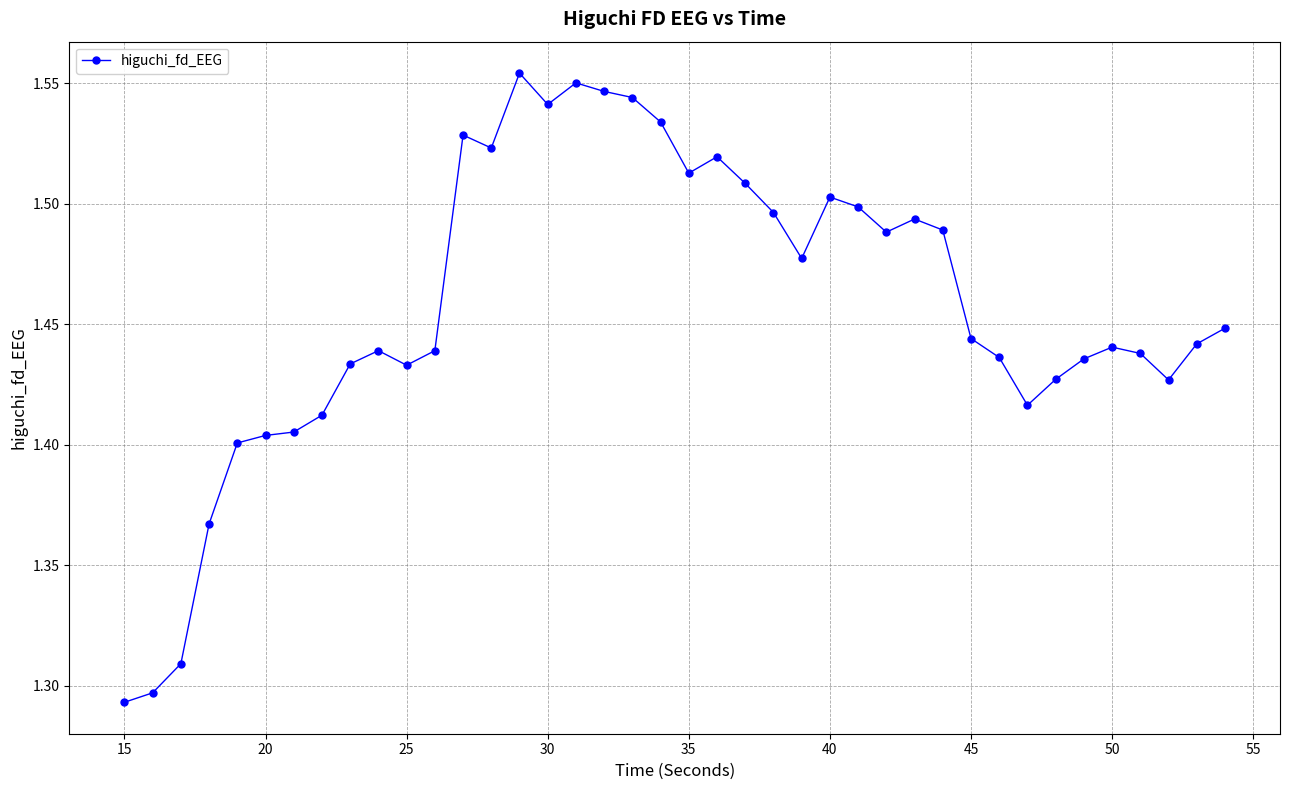

Count the values in the range 1 to 2.

40